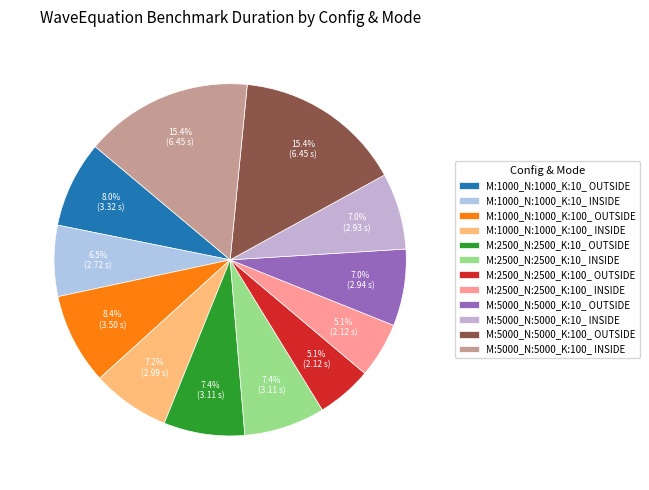

Is it true that M:5000_N:5000_K:10_ INSIDE is 7% of the pie?

True